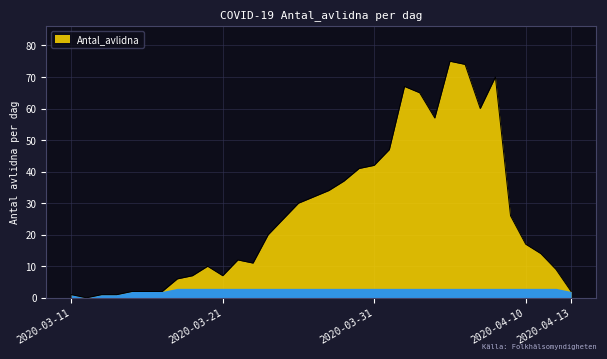

What is the difference between the maximum and minimum values?

75